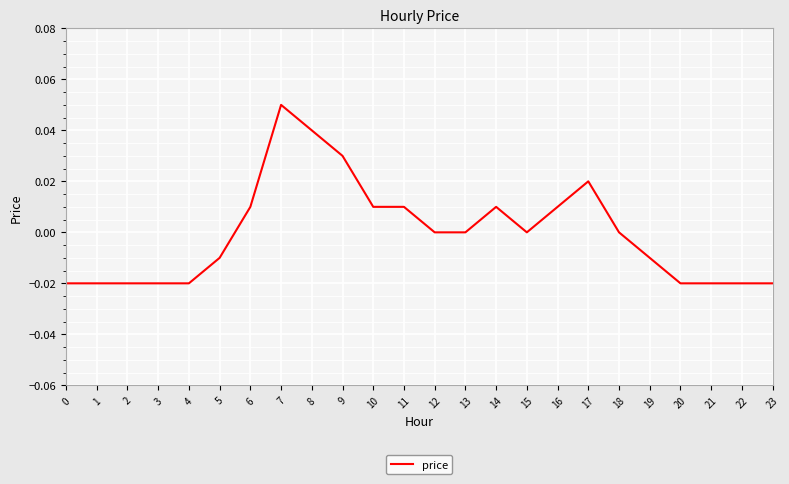

The chart shows a value of 0.0 at 13. True or false?

True